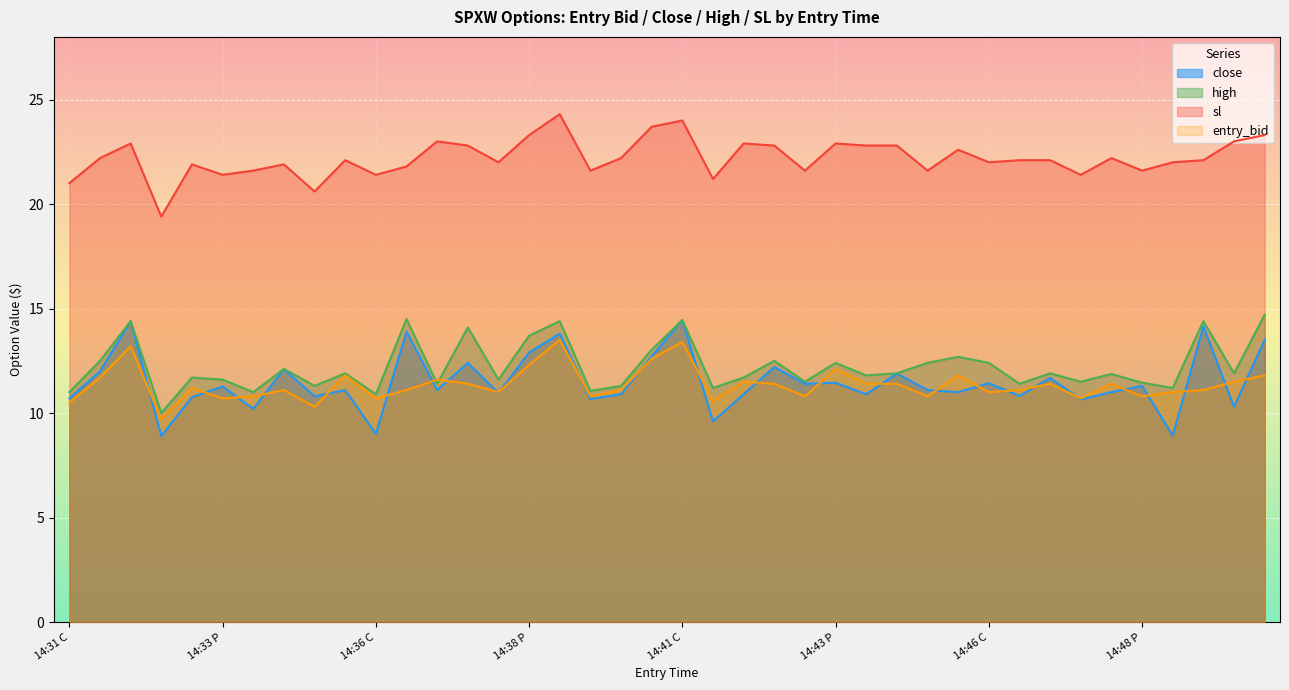

True or false: high and sl intersect in this chart.

False